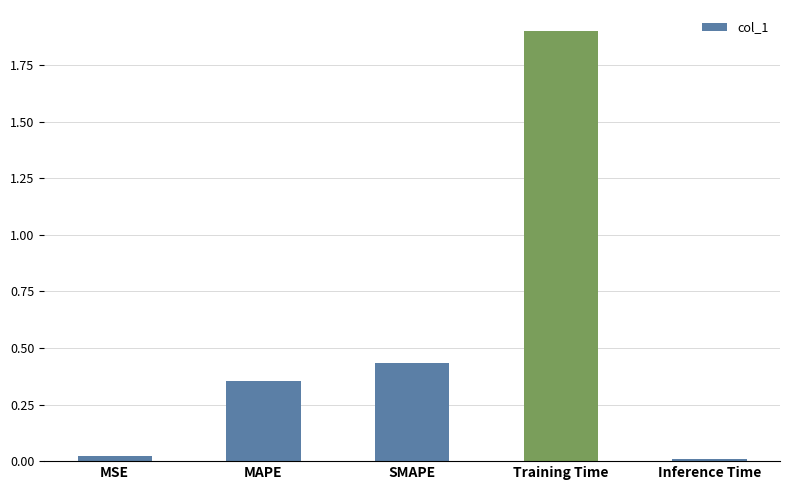

What is the maximum value shown in the chart?

1.9